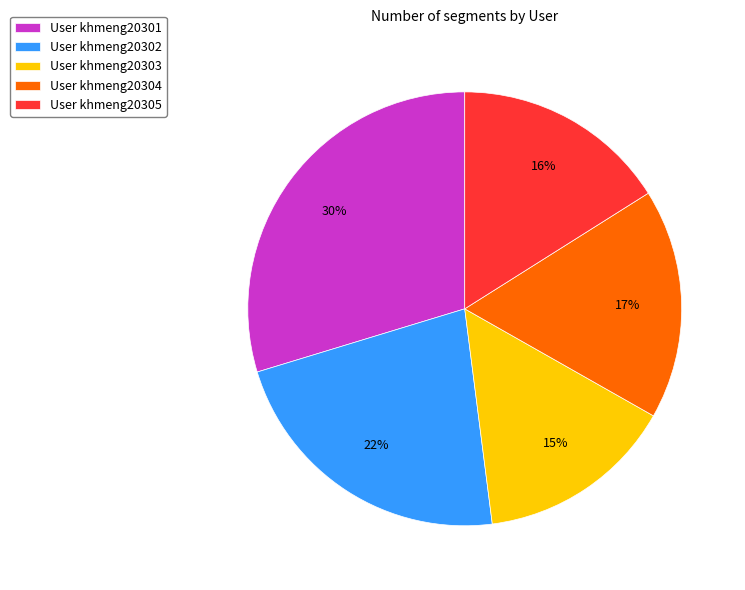

Is the sum of User khmeng20303 and User khmeng20302 greater than half?

No